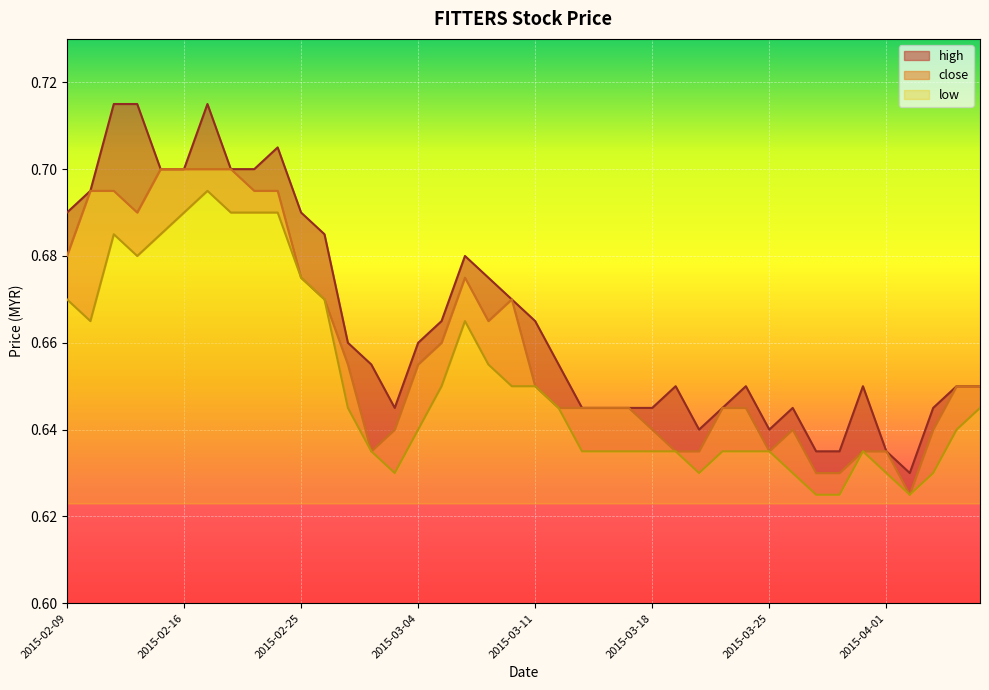

Does the chart display data point markers on the line(s)?

No